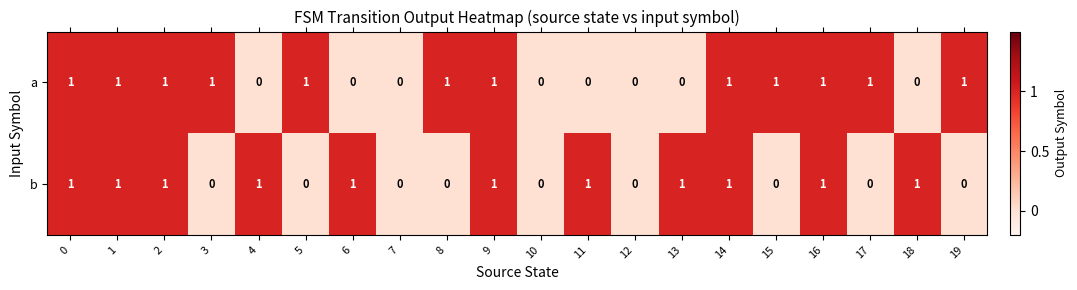

Count the b values in the range 0 to 1.

20